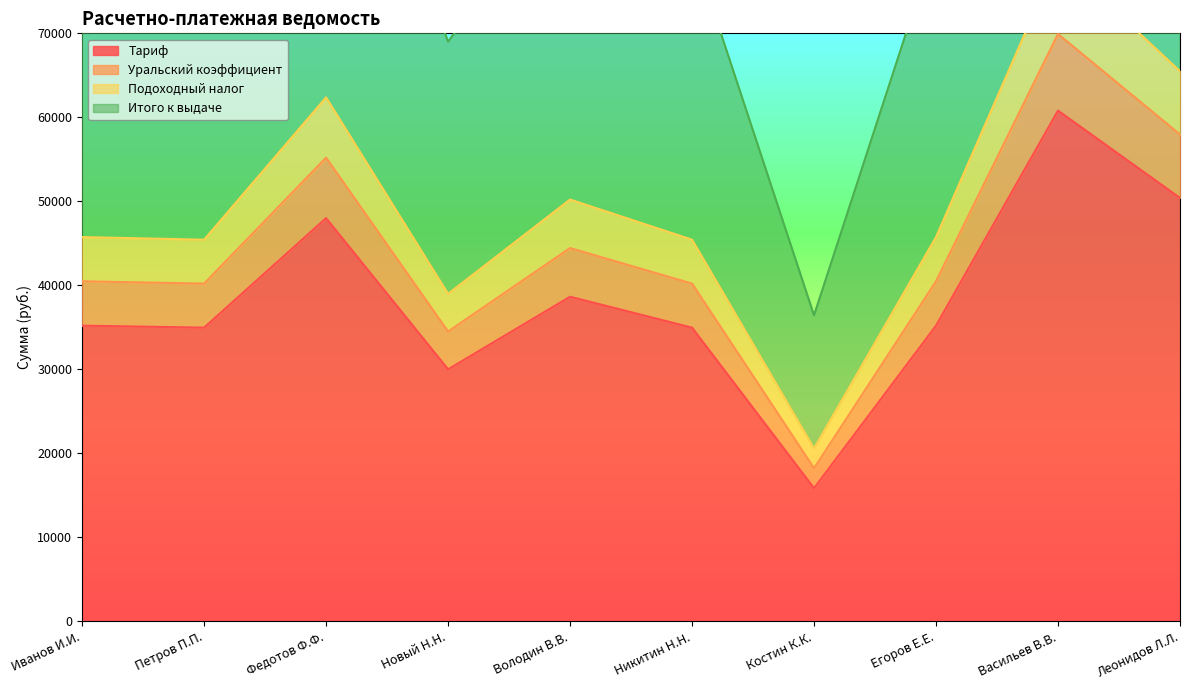

The Итого к выдаче series shows 64223.0 at Костин К.К.. True or false?

False